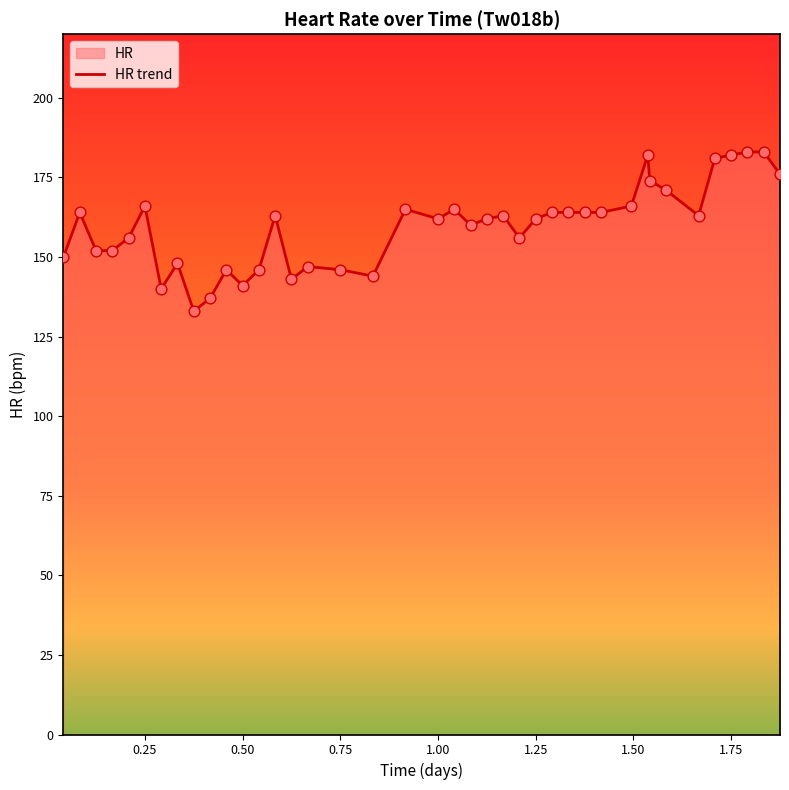

What is the difference between the maximum and minimum values?

50